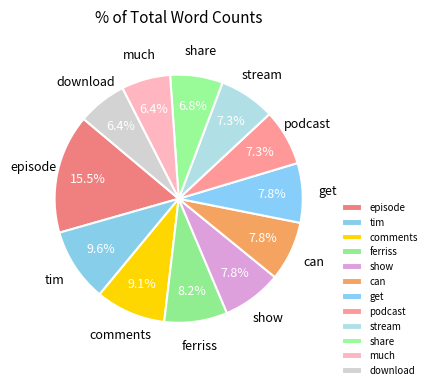

To the nearest percent, what percentage of the pie is share?

7%